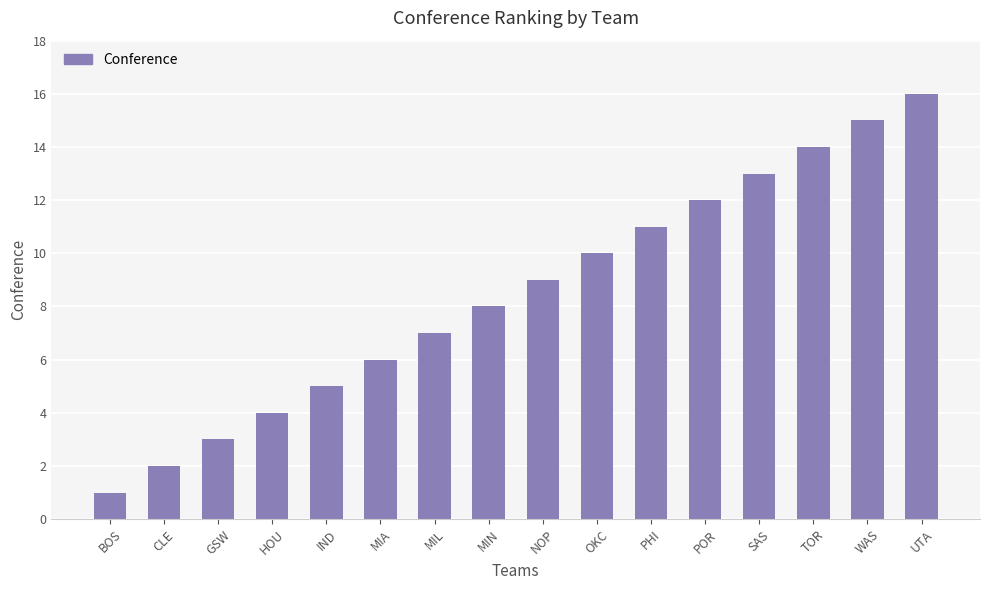

Rank the categories by value from highest to lowest.

UTA, WAS, TOR, SAS, POR, PHI, OKC, NOP, MIN, MIL, MIA, IND, HOU, GSW, CLE, BOS